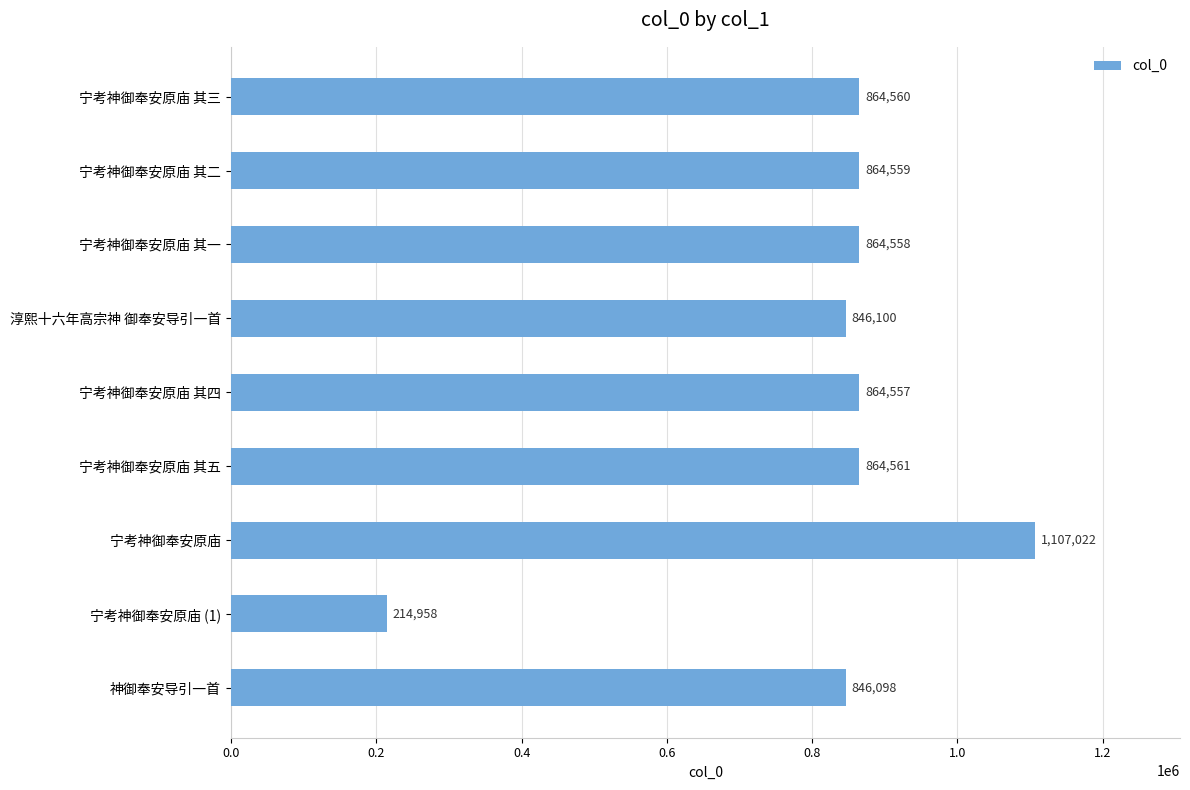

Reading top to bottom, extract all data points from this chart.

宁考神御奉安原庙 其三=864560	宁考神御奉安原庙 其二=864559	宁考神御奉安原庙 其一=864558	淳熙十六年高宗神 御奉安导引一首=846100	宁考神御奉安原庙 其四=864557	宁考神御奉安原庙 其五=864561	宁考神御奉安原庙=1107022	宁考神御奉安原庙 (1)=214958	神御奉安导引一首=846098